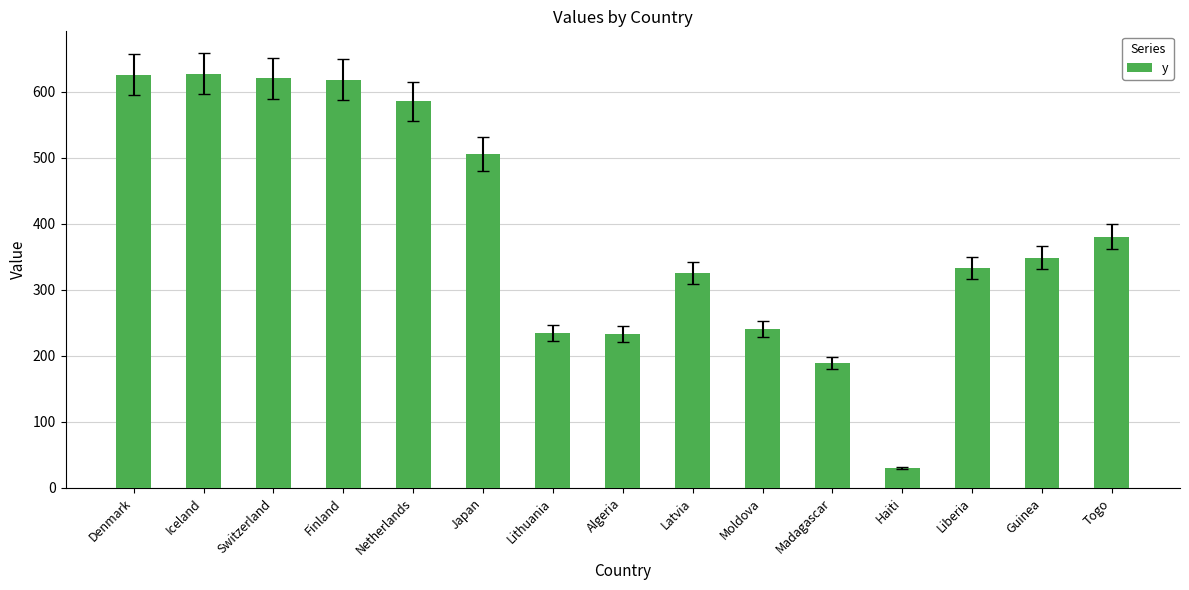

What is the label of the 8th bar from the left?

Algeria